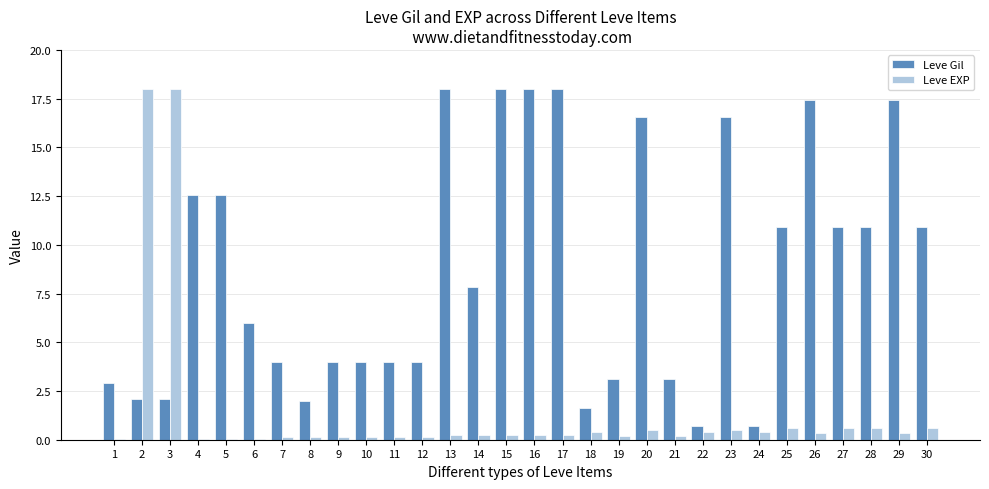

What is the total value across all series at 2?

20.1